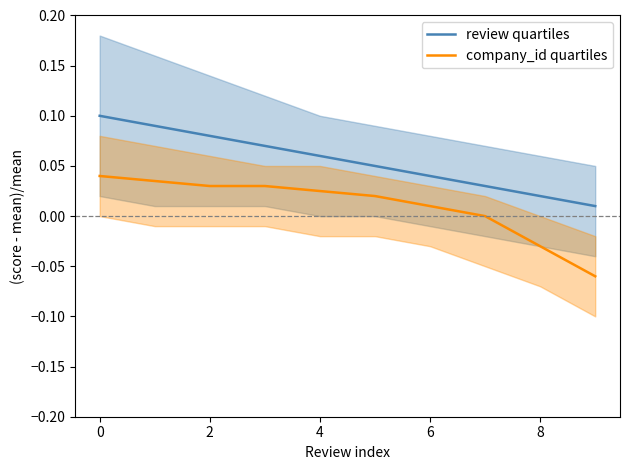

Which series has the largest total across all categories?

review quartiles